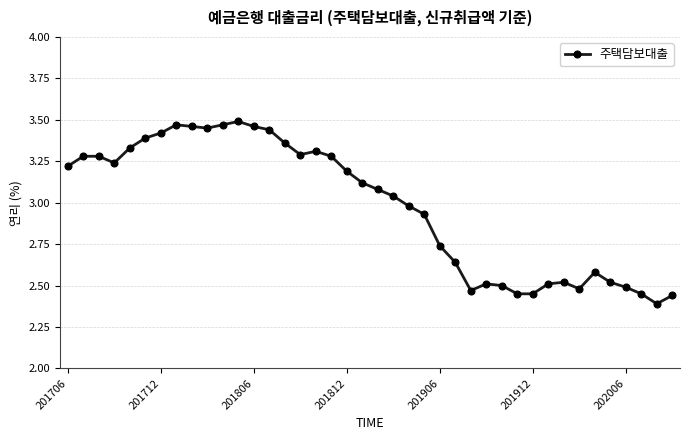

What is the sum of all values?

119.1